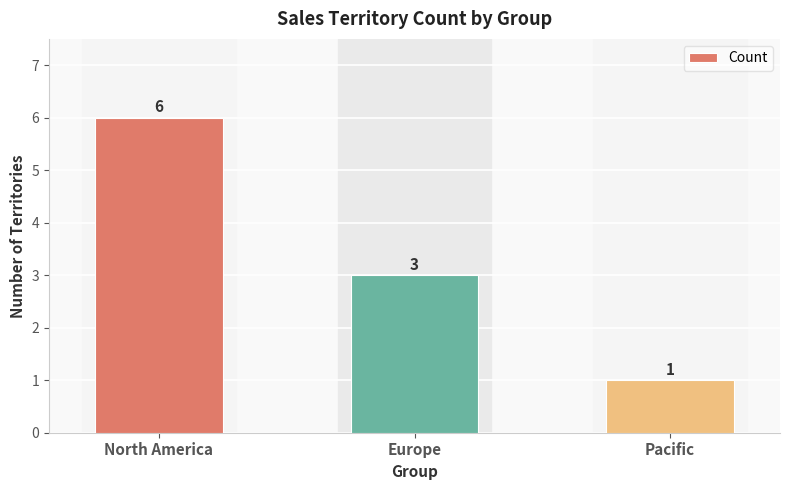

Does the chart contain any negative values?

No